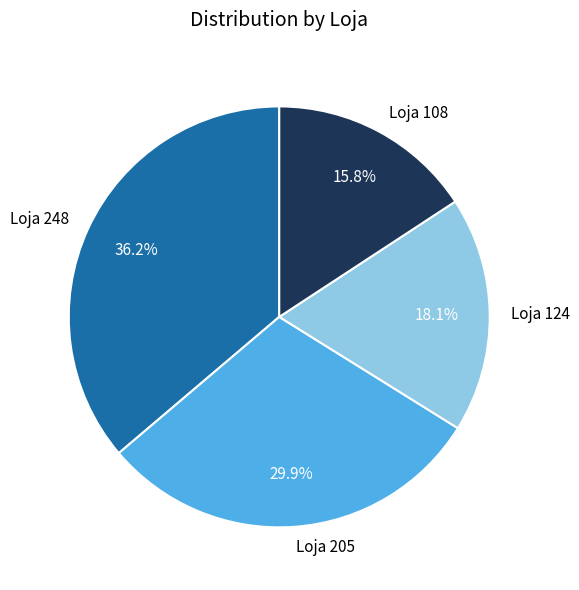

Approximately how many times larger is the value at Loja 124 compared to Loja 248?

0.5